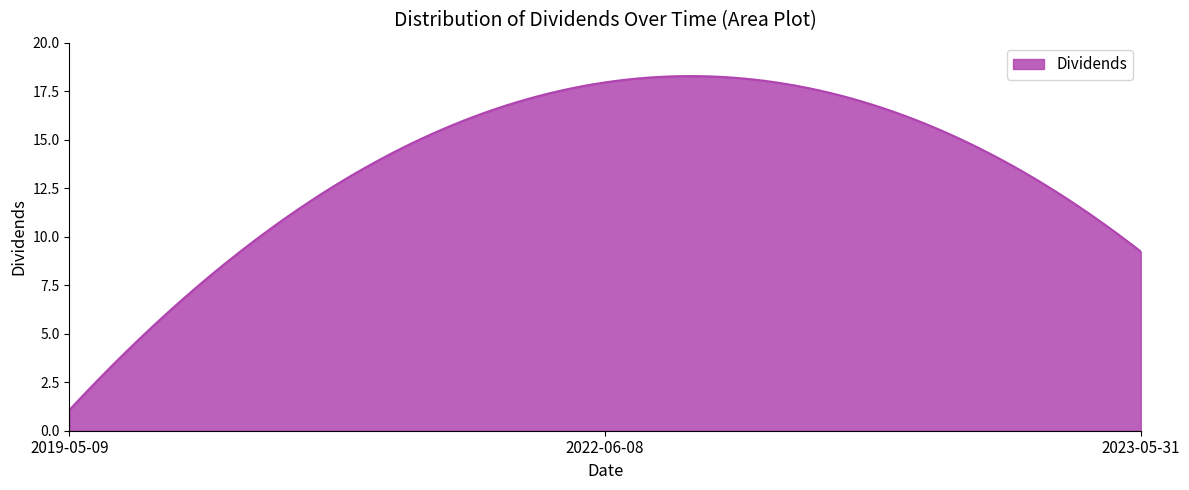

What is the difference between the maximum and minimum values?

17.2